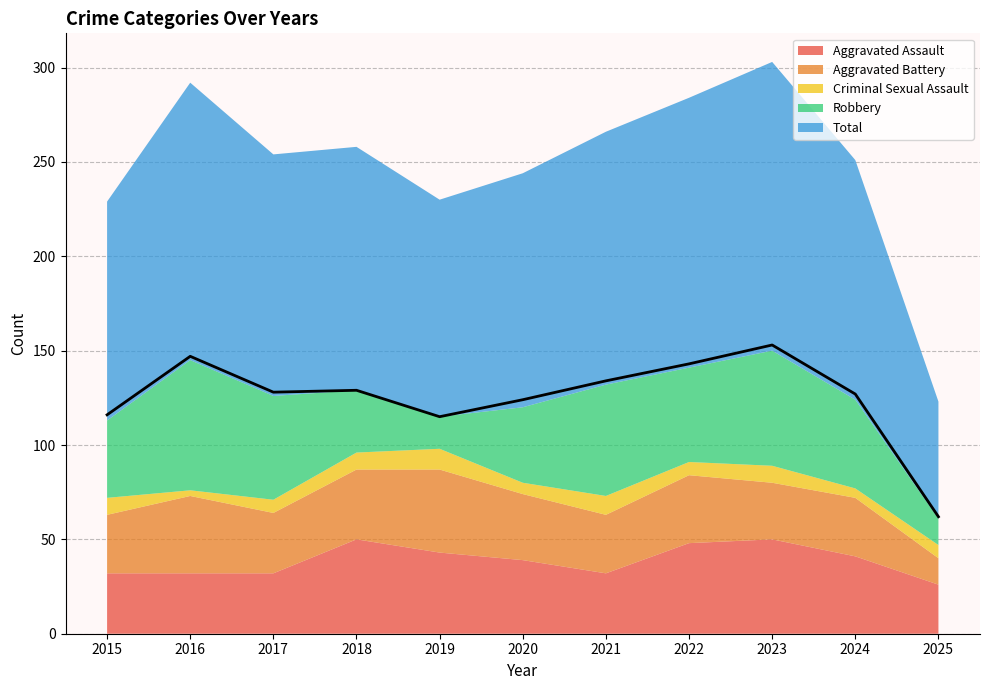

Which series changed the most between 2016 and 2023?

Aggravated Assault